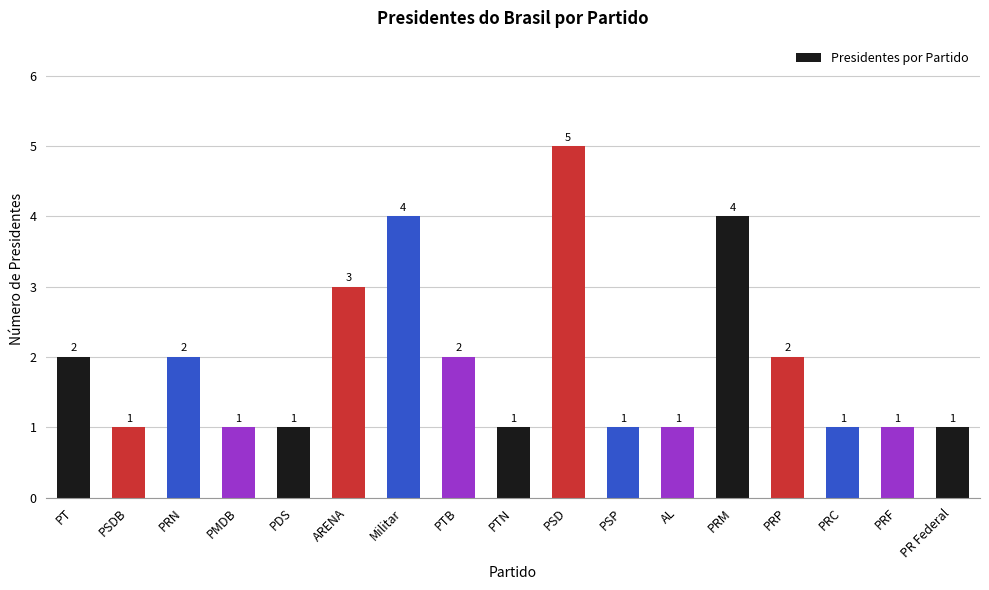

How many bars are there in total?

17